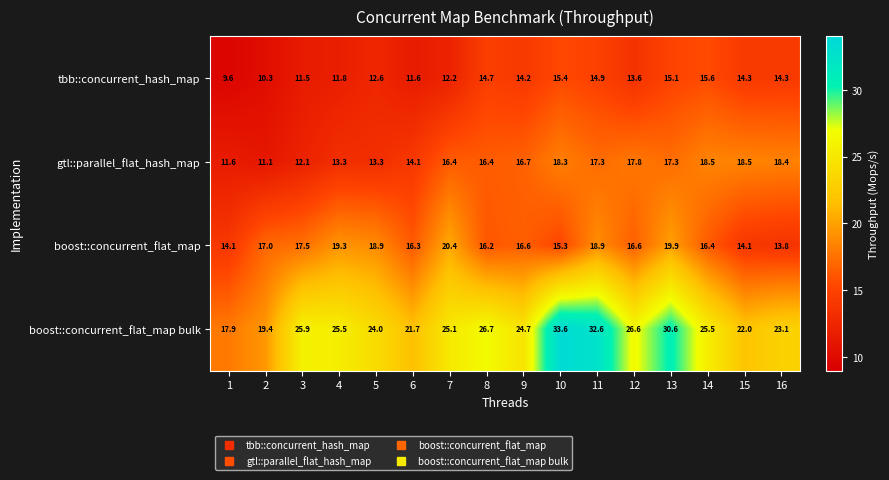

At how many categories does at least one series exceed 33?

1